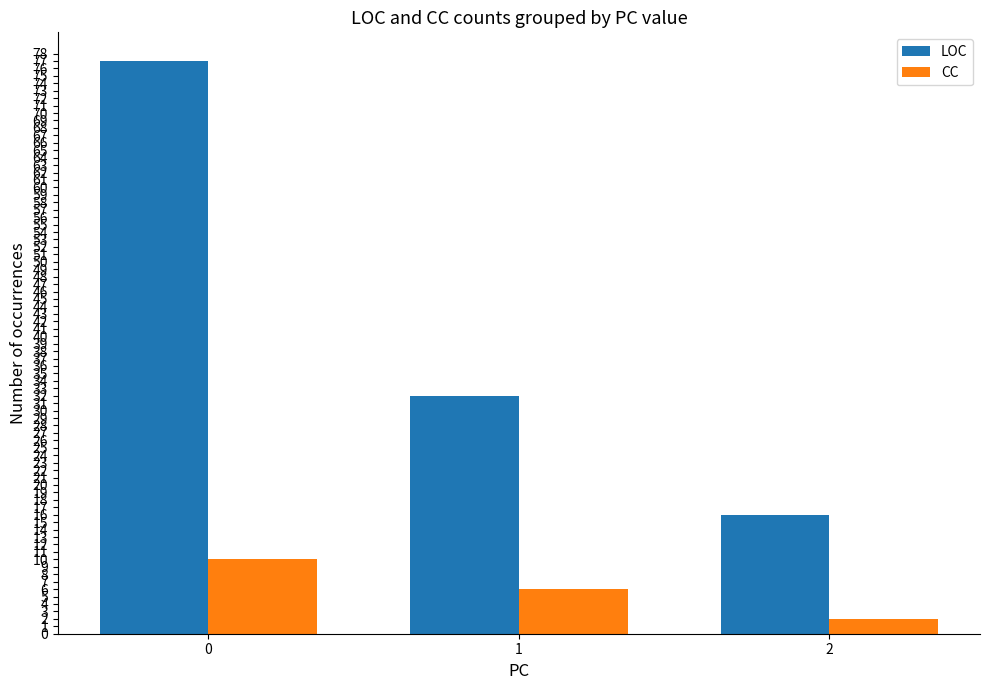

The value of CC at 1 is 6. True or false?

True